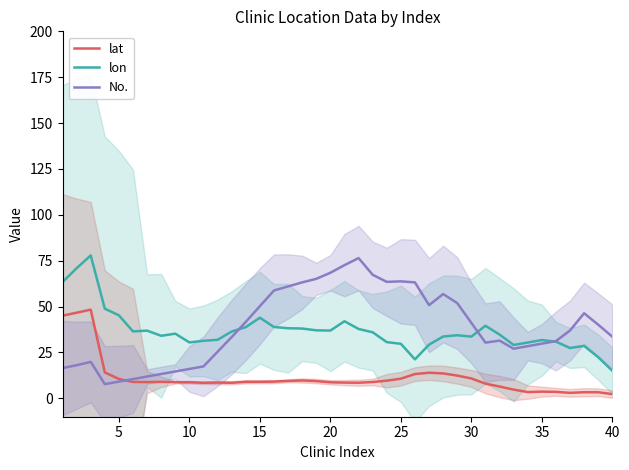

Reading right to left, transcribe all the data shown in this chart.

lat: 2.3	3.3	3.3	3.0	3.6	3.7	3.4	4.8	6.4	8.0	10.9	12.4	13.6	14.0	13.2	10.7	9.6	8.9	8.5	8.6	8.8	9.4	9.8	9.5	9.1	9.0	9.0	8.5	8.6	8.5	8.8	8.8	9.0	8.9	8.9	10.6	14.1	48.4	46.7	45.1
lon: 15.1	22.4	28.6	27.4	30.9	31.8	30.4	29.1	34.8	39.5	33.7	34.4	33.7	29.3	21.3	29.7	30.7	36.0	37.8	42.0	36.9	37.1	38.0	38.2	38.9	44.0	38.8	36.4	31.9	31.4	30.5	35.3	34.1	36.9	36.5	45.2	48.9	77.9	70.9	63.4
No.: 33.6	40.1	46.4	37.0	31.2	29.8	28.4	27.1	31.5	30.4	41.1	51.9	56.9	50.8	63.2	63.8	63.5	67.3	76.4	72.6	68.4	65.1	63.2	61.0	58.8	50.2	41.7	33.4	25.4	17.4	16.0	14.7	13.3	11.9	10.5	9.1	7.8	19.9	18.1	16.5